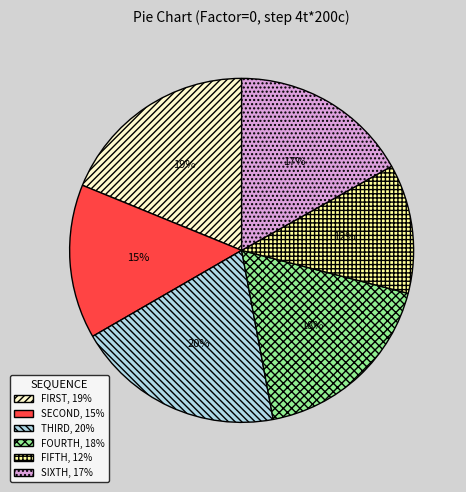

Is there a majority slice in this chart?

No